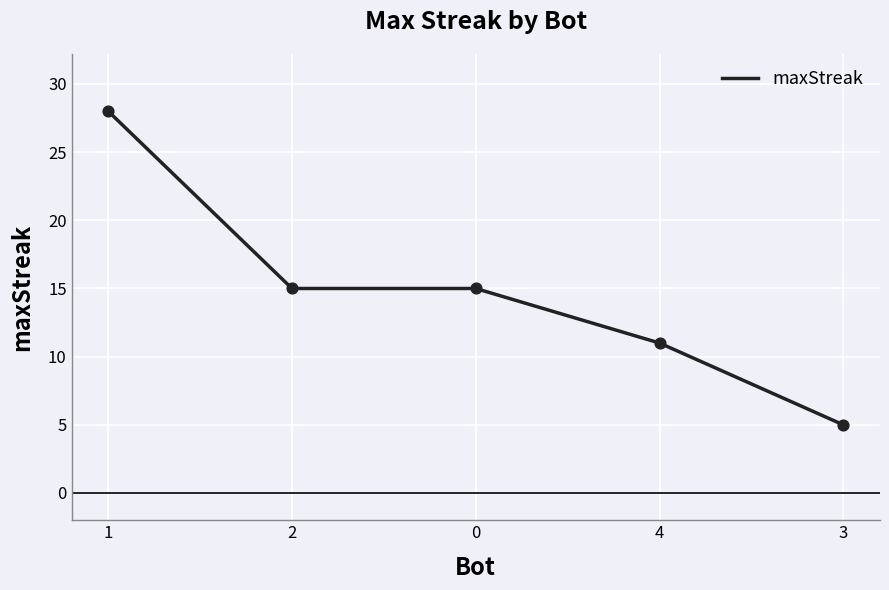

What is the change in value from 4 to 3?

-6